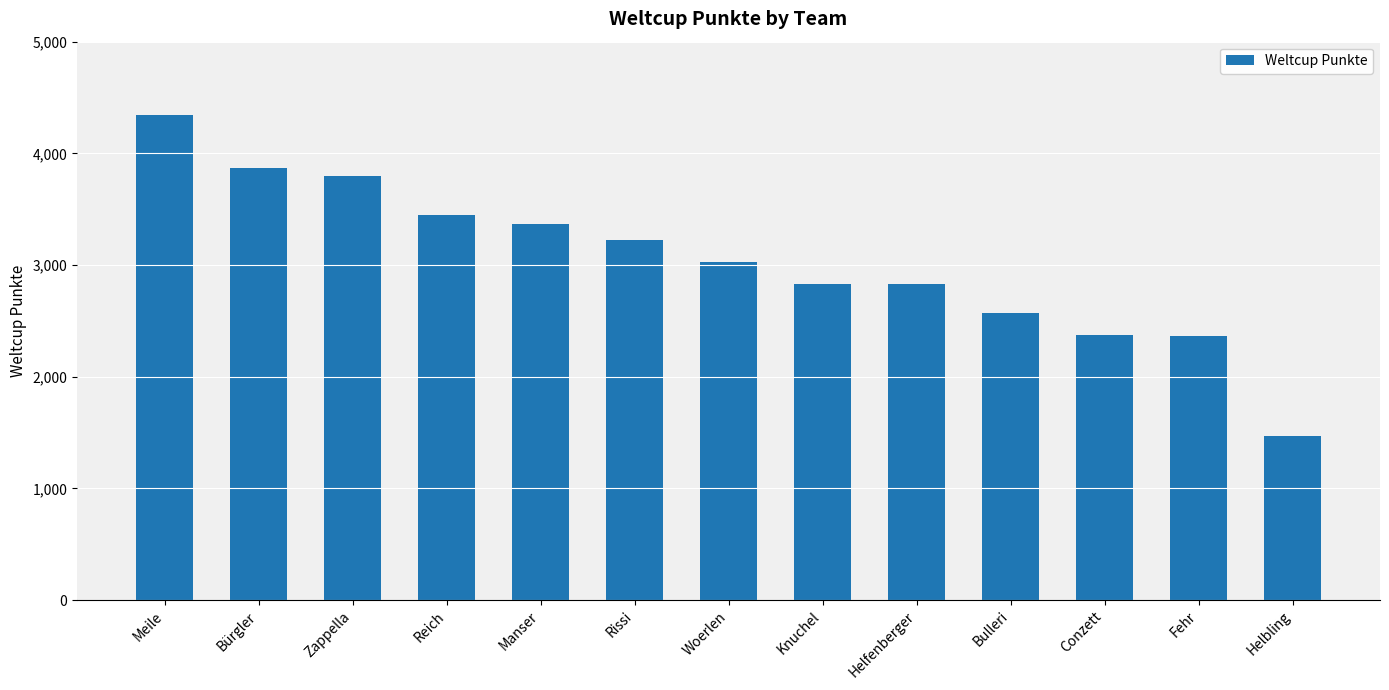

At which label does the data first exceed 3028?

Meile